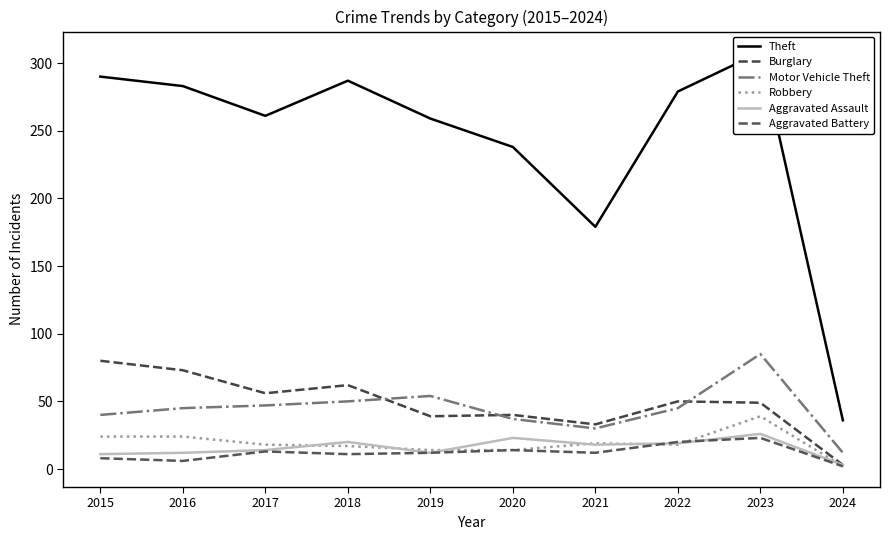

Reading right to left, transcribe all the data shown in this chart.

Theft: 36	308	279	179	238	259	287	261	283	290
Burglary: 3	49	50	33	40	39	62	56	73	80
Motor Vehicle Theft: 12	85	45	30	37	54	50	47	45	40
Robbery: 2	39	18	19	14	14	17	18	24	24
Aggravated Assault: 3	26	19	18	23	12	20	14	12	11
Aggravated Battery: 2	23	20	12	14	12	11	13	6	8